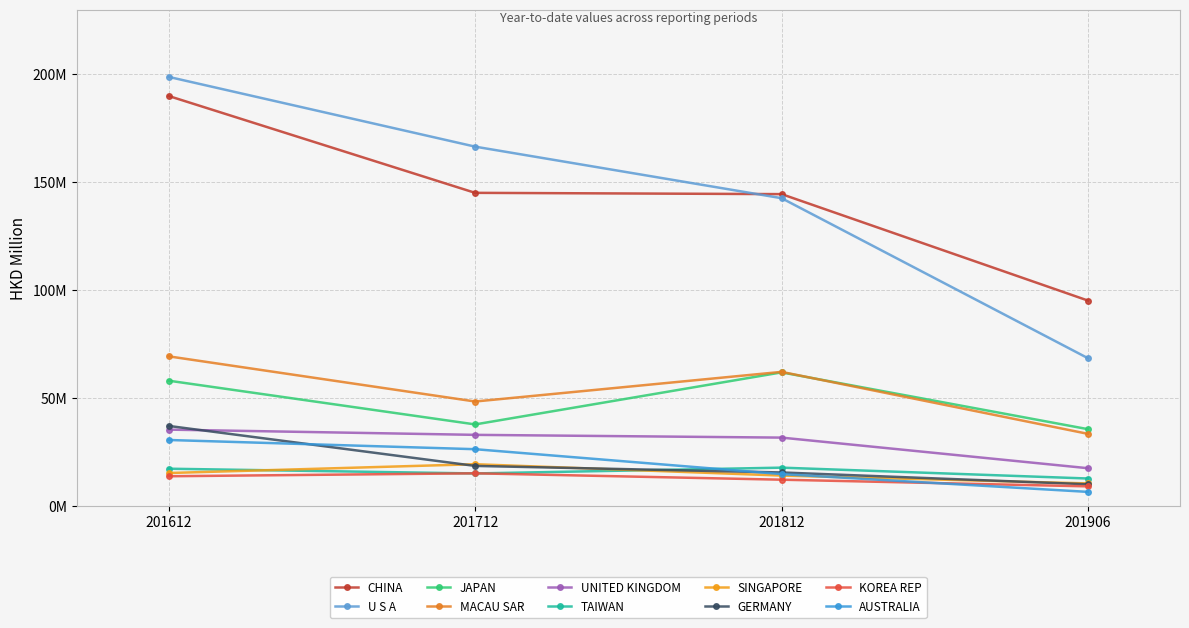

Is this an area chart (filled region under the line)?

No